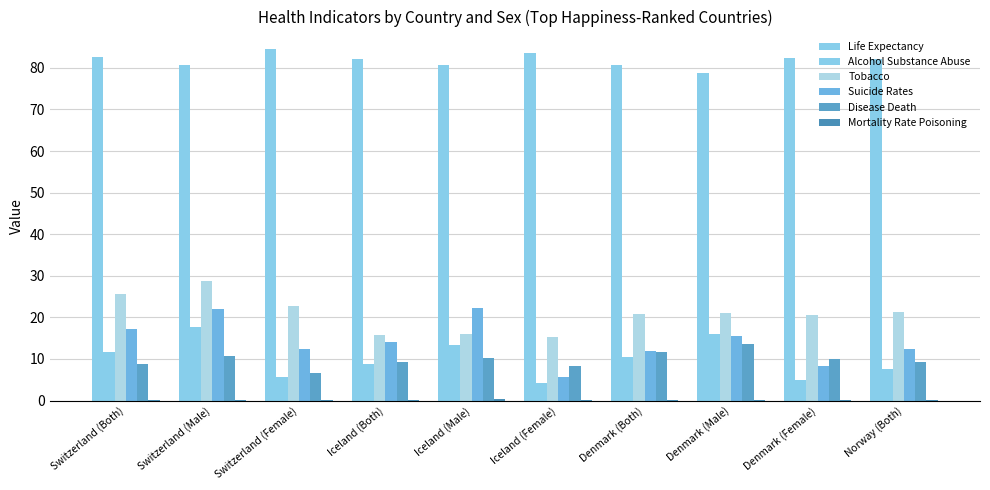

Is it true that Mortality Rate Poisoning equals 0.1 at Denmark (Female)?

True